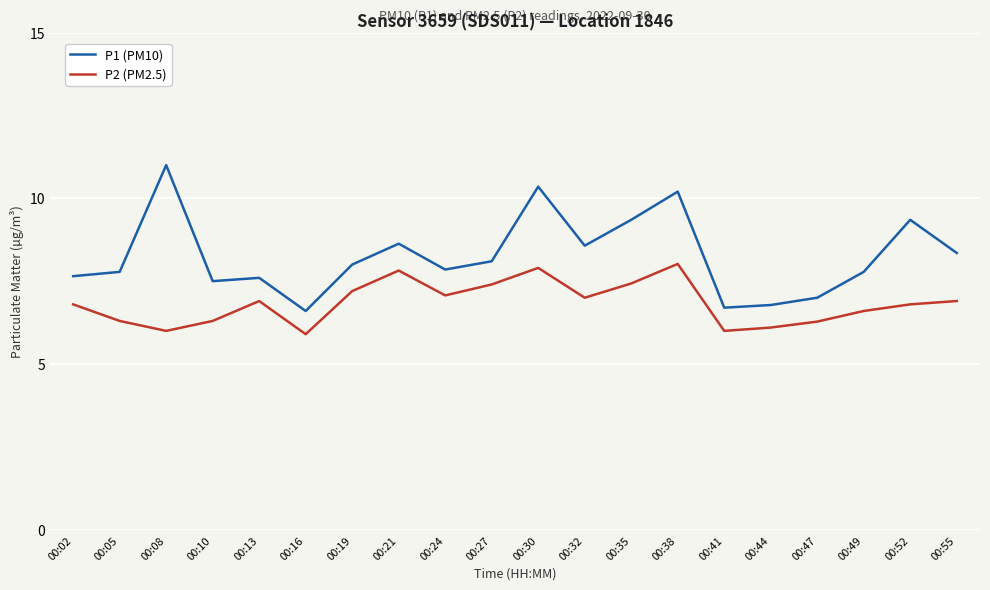

List the series in order of their peak value, highest first.

P1 (PM10), P2 (PM2.5)